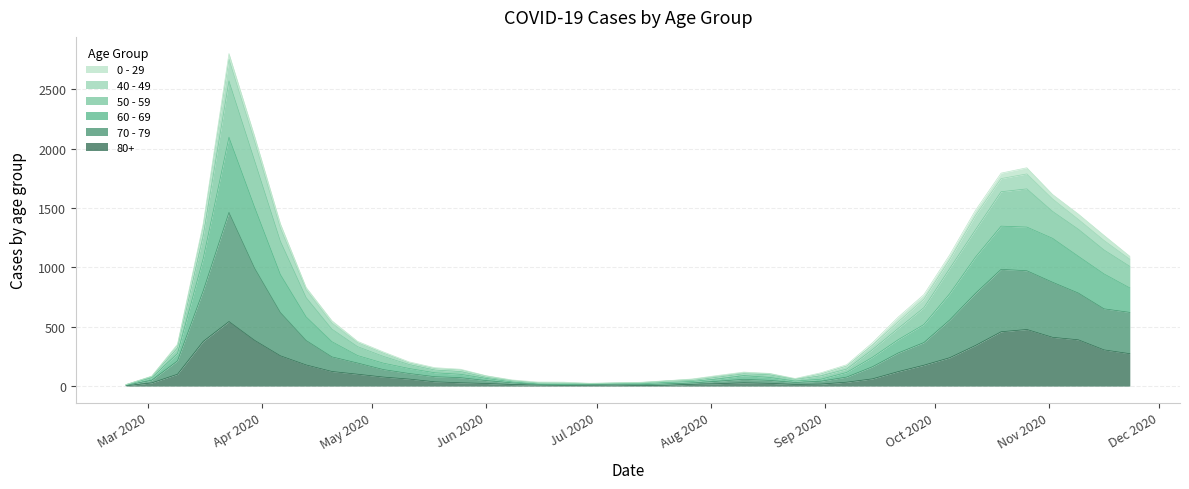

At which label does 80+ reach its peak?

2020-03-23